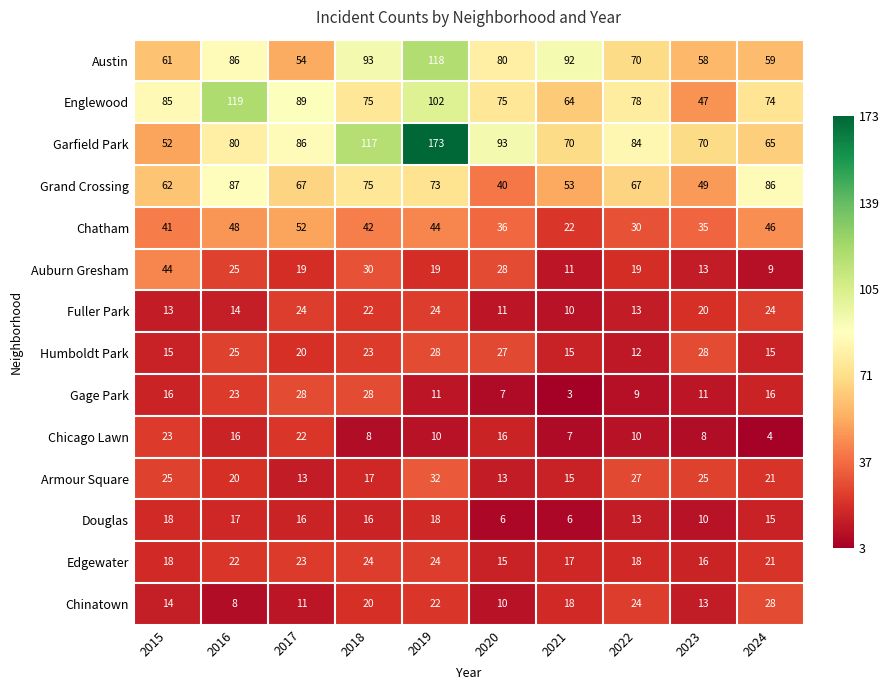

Which series has the widest spread of values?

Garfield Park